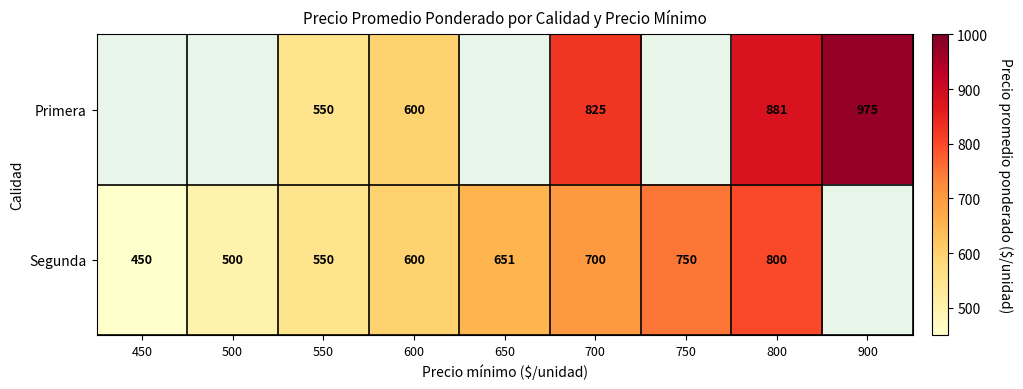

True or false: Segunda has a value of 184.4 at 450.

False